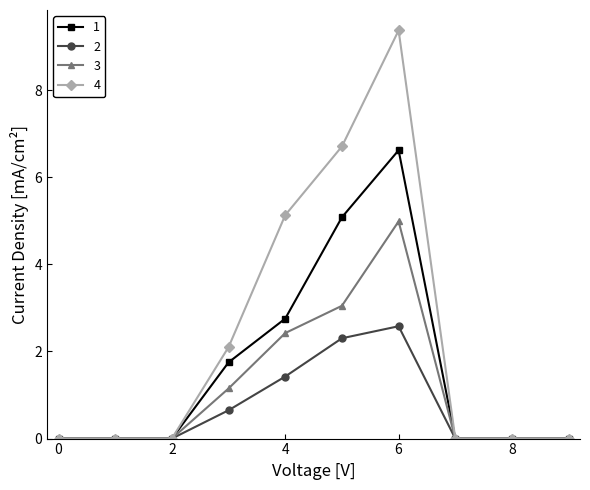

List the series in order of their overall mean, highest first.

4, 1, 3, 2